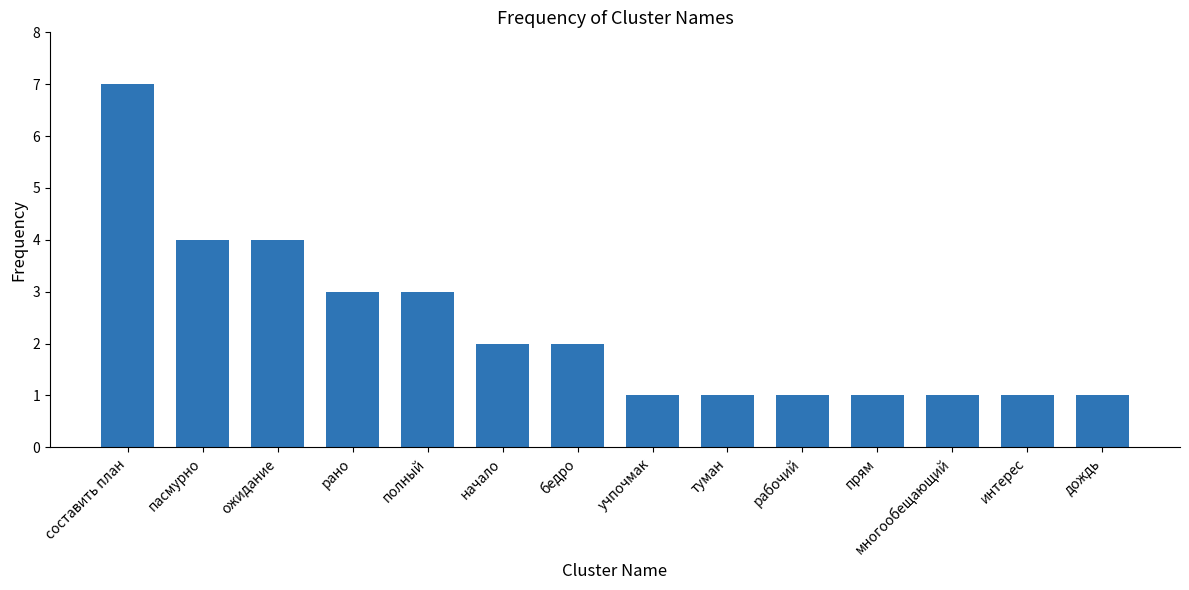

What is the label of the 2nd bar from the right?

интерес